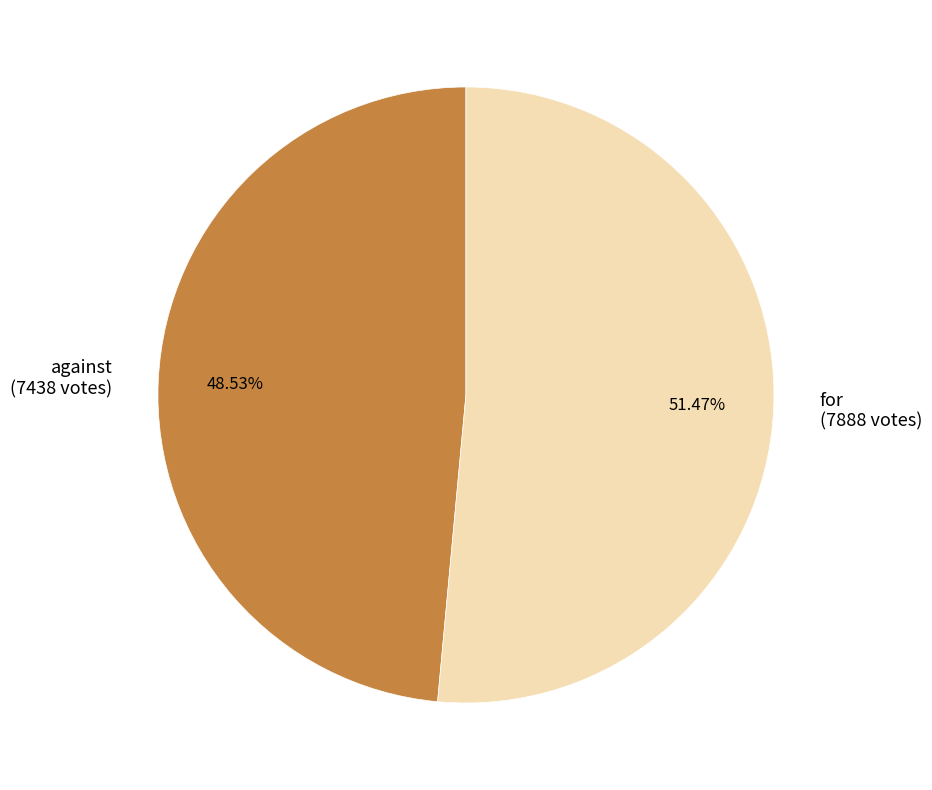

Is it true that for is 51% of the pie?

True